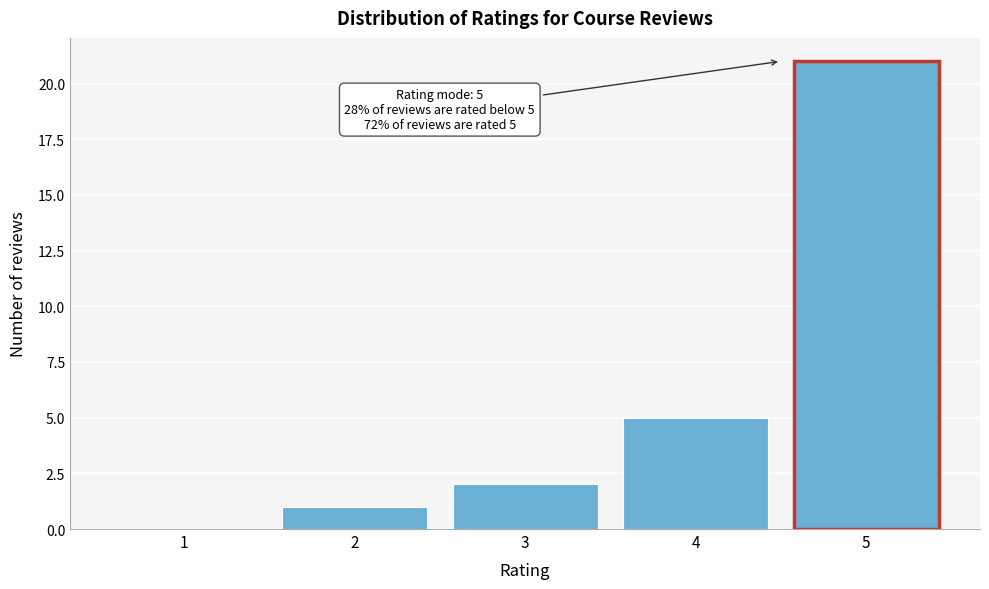

Reading left to right, transcribe all the data shown in this chart.

1=0	2=1	3=2	4=5	5=21